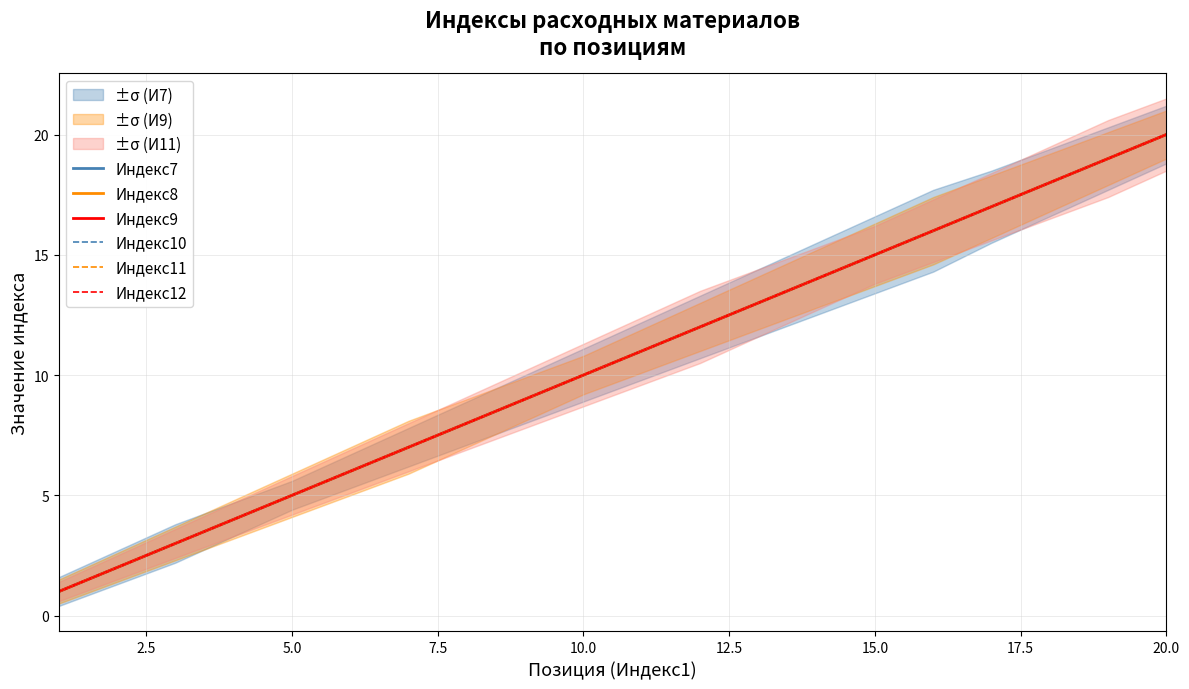

Where is Индекс7 nearest to the value 10?

10.0